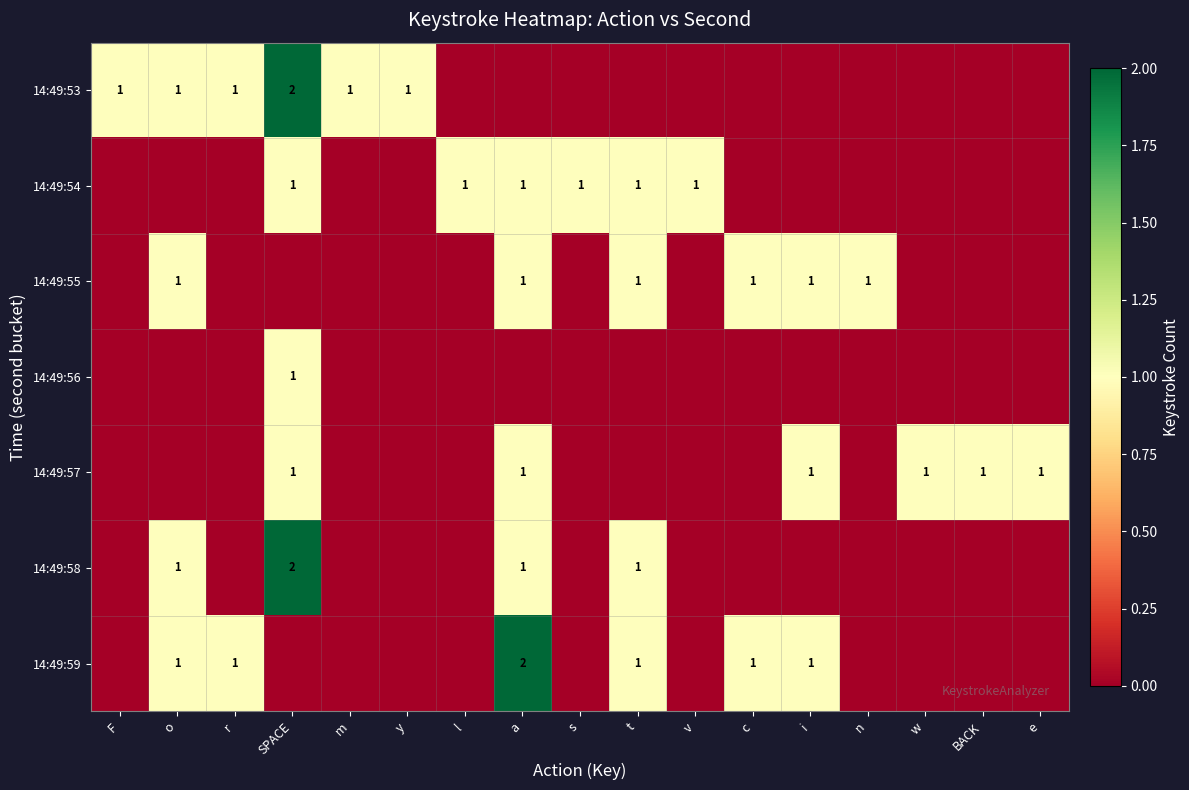

At which category does the chart reach its peak across all series?

SPACE